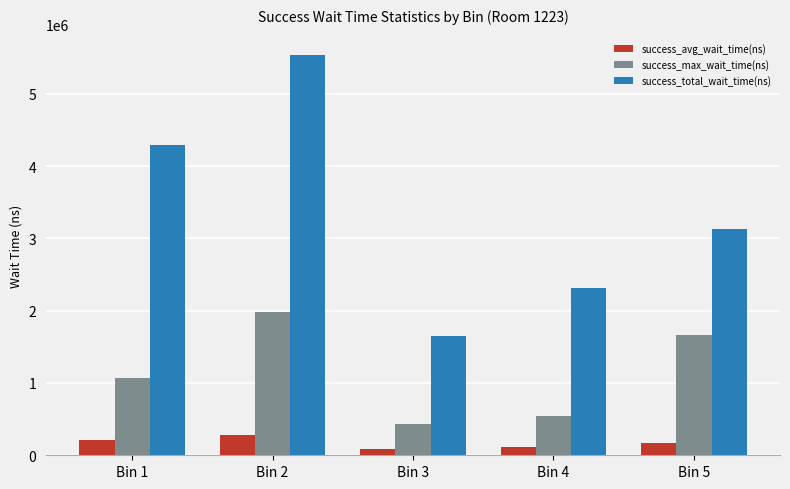

What is the value of the success_avg_wait_time(ns) bar at the 5th from the left?

164773